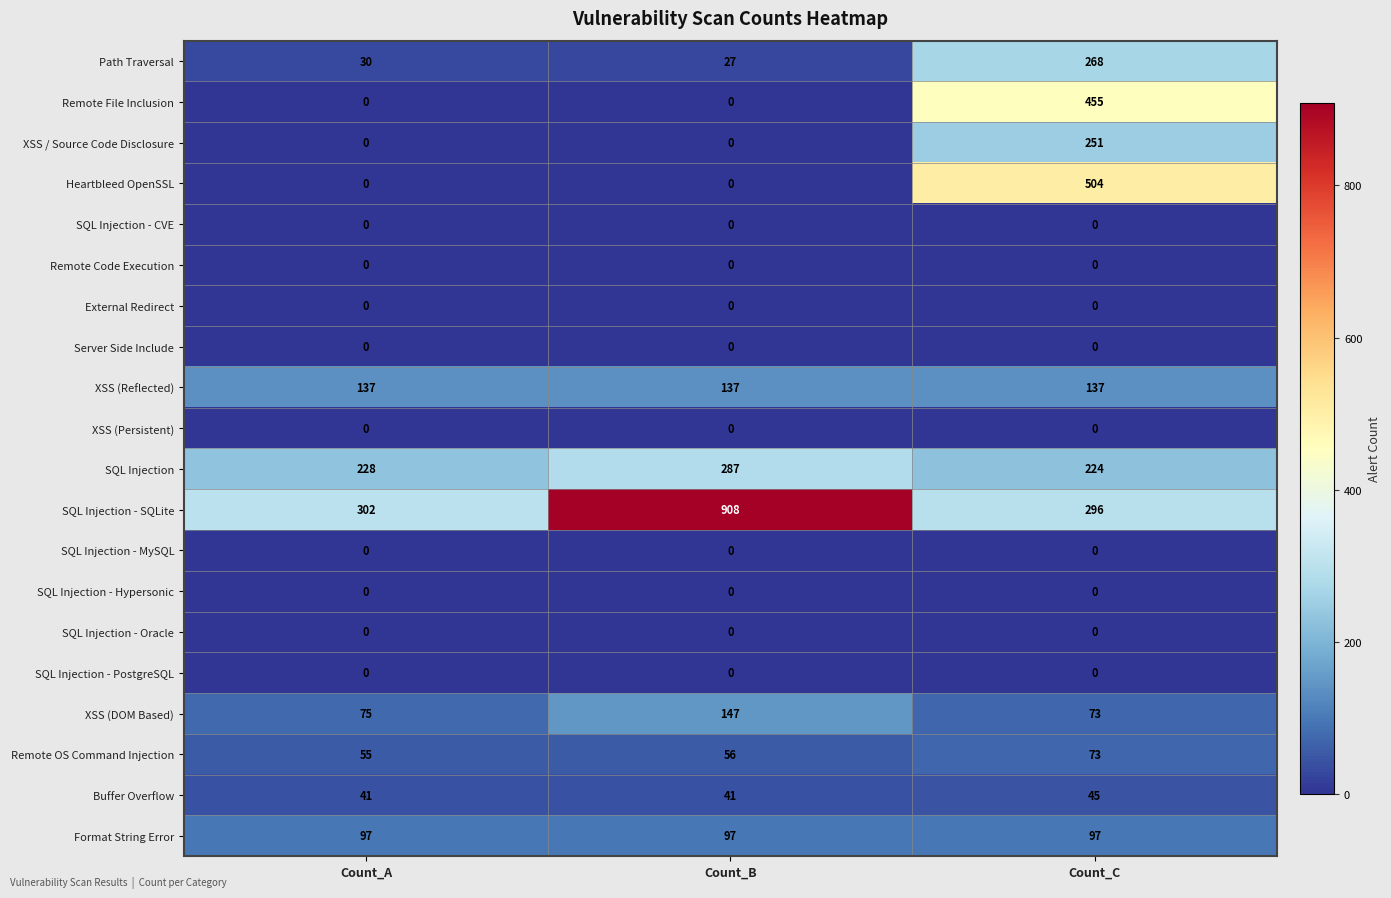

What is the spread (max minus min) of values at Count_A?

302